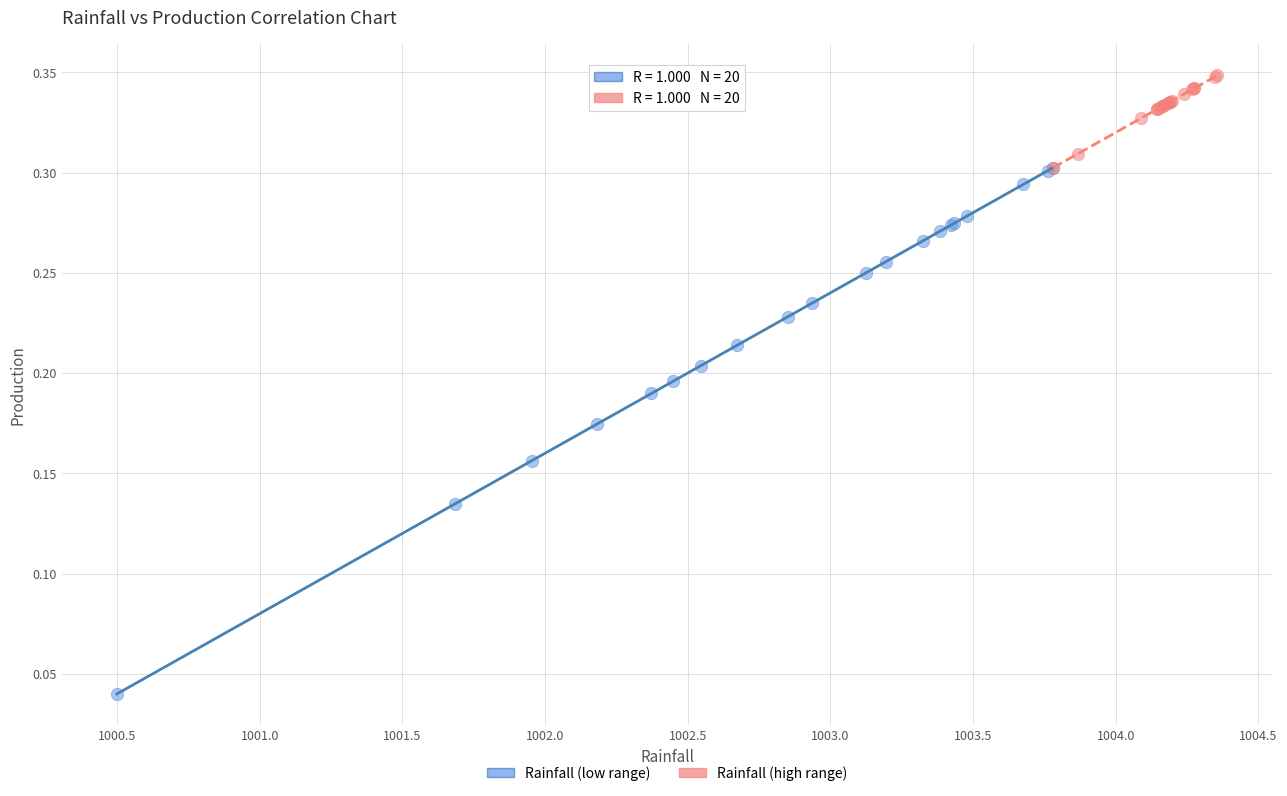

Which series has the largest Y range (max minus min)?

Rainfall (low range)